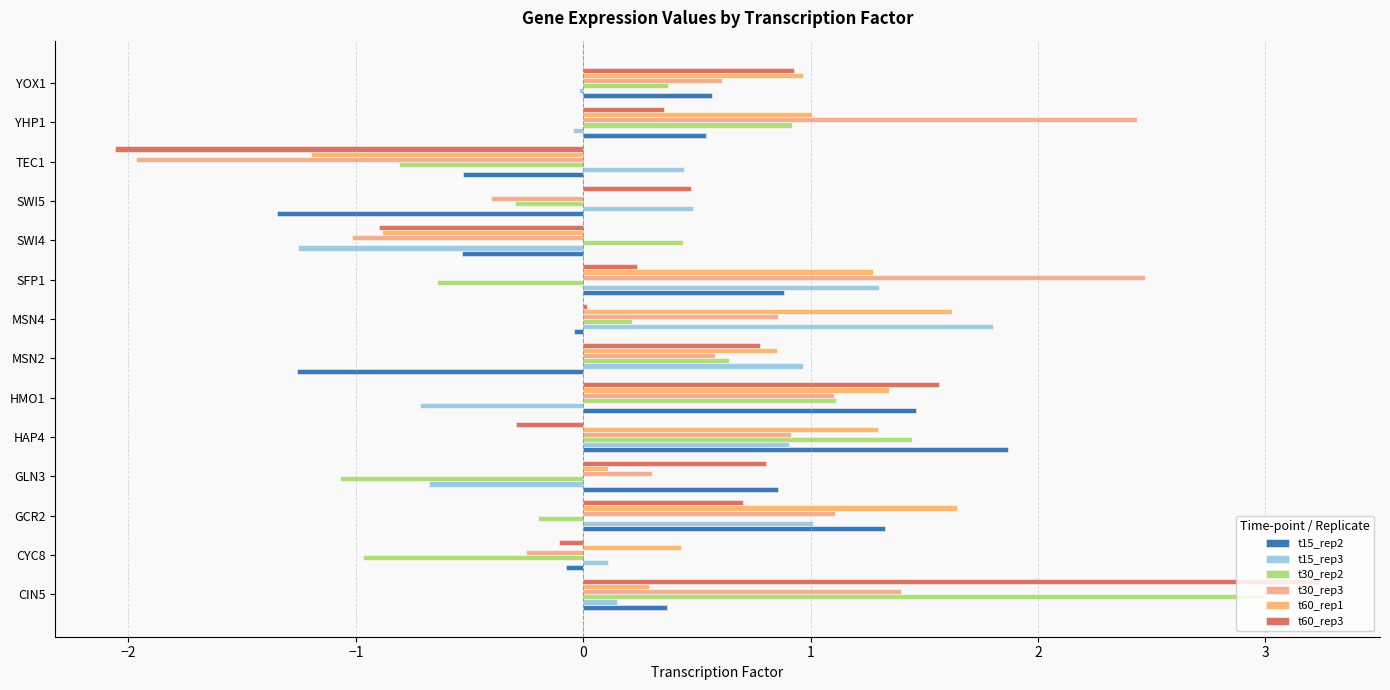

What is the maximum value for t30_rep2?

3.0